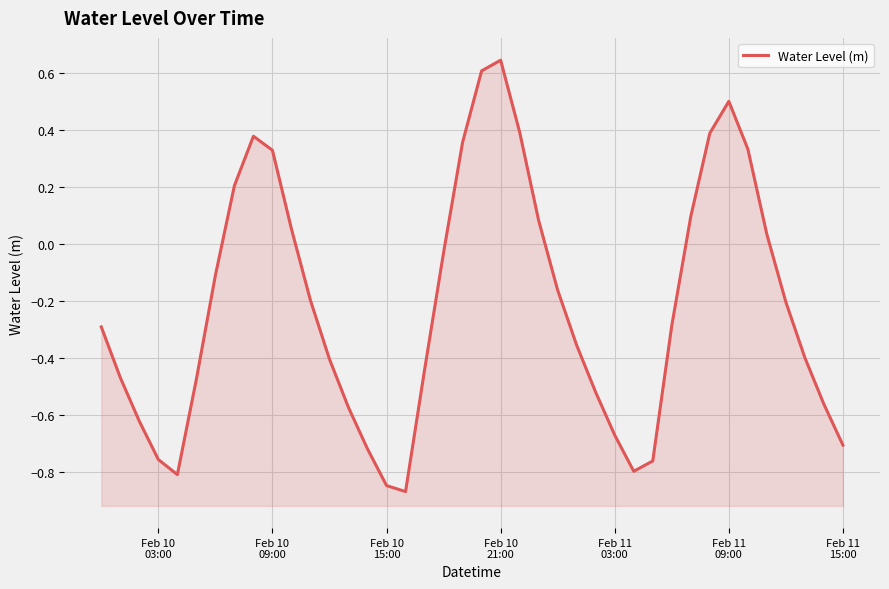

Reading left to right, transcribe all the data shown in this chart.

-0.3	-0.5	-0.6	-0.8	-0.8	-0.5	-0.1	0.2	0.4	0.3	0.1	-0.2	-0.4	-0.6	-0.7	-0.8	-0.9	-0.4	-0.0	0.4	0.6	0.6	0.4	0.1	-0.2	-0.4	-0.5	-0.7	-0.8	-0.8	-0.3	0.1	0.4	0.5	0.3	0.0	-0.2	-0.4	-0.6	-0.7